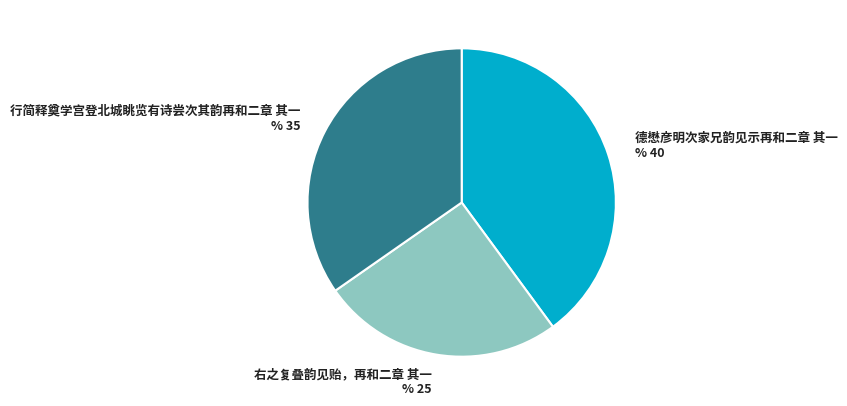

The 行简释奠学宫登北城眺览有诗尝次其韵再和二章 其一 slice represents 42% of the pie. True or false?

False